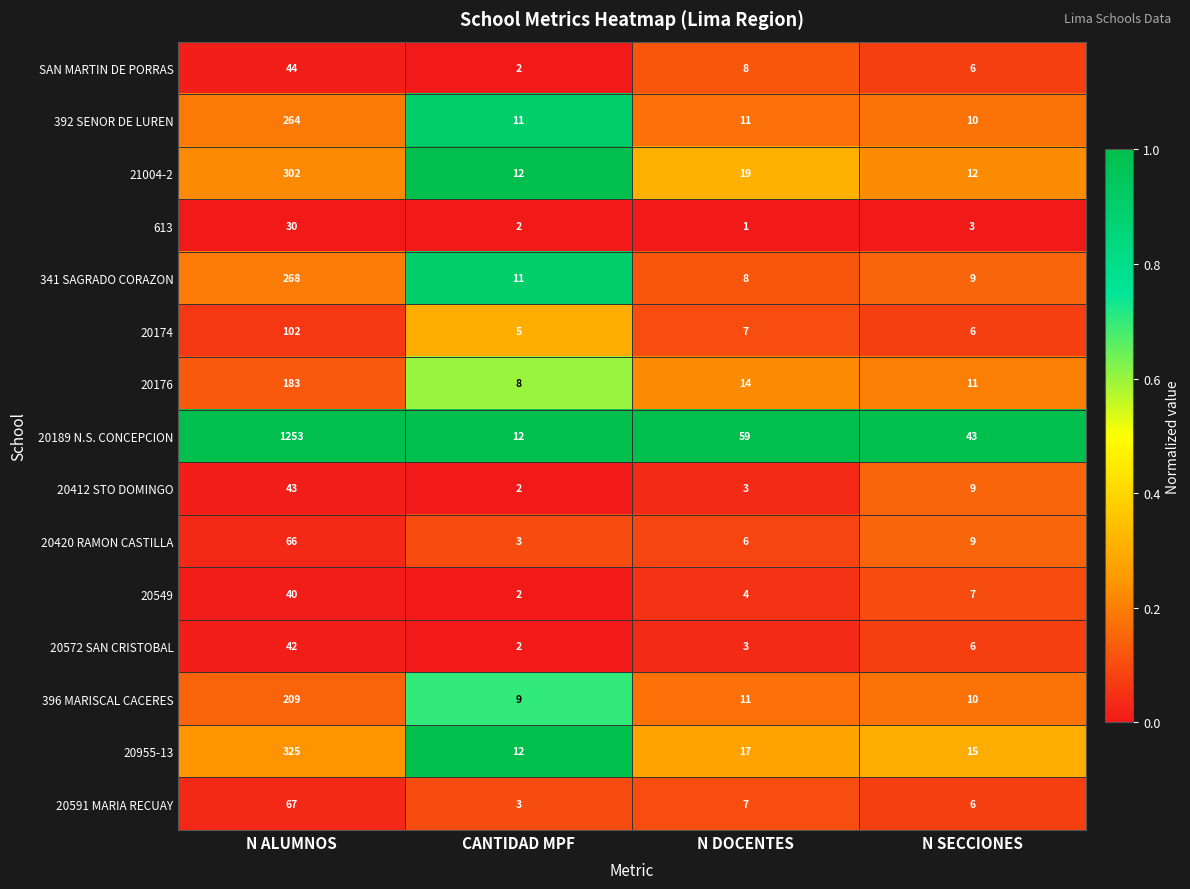

What is the total value across all series at N SECCIONES?

162